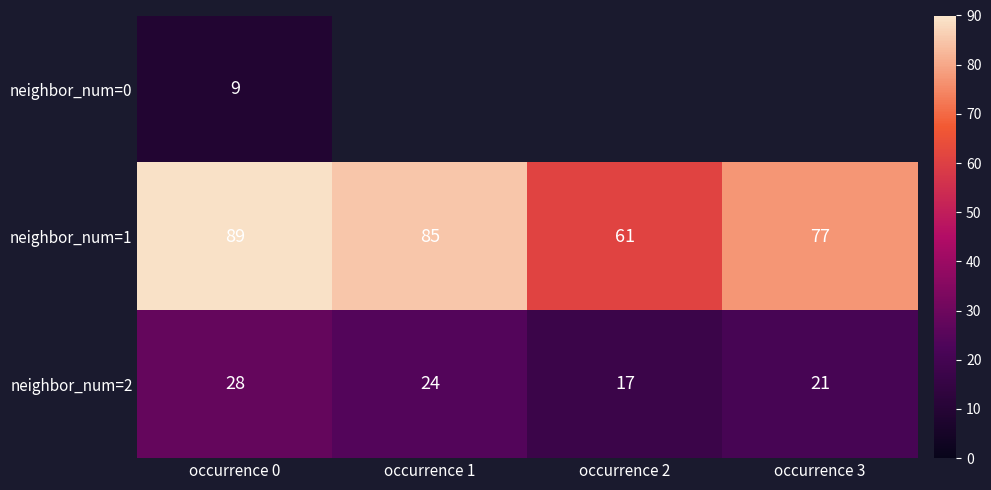

What is the highest value of the neighbor_num=2 series?

28